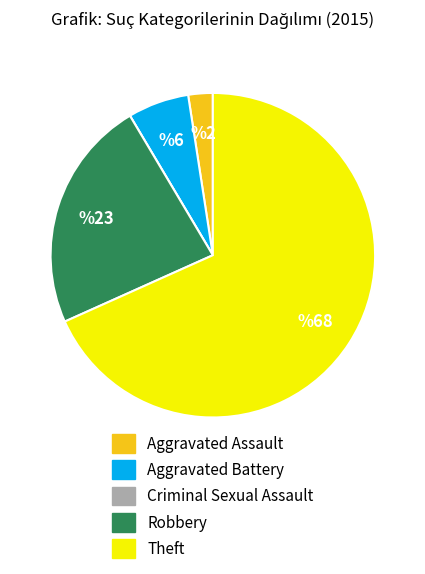

True or false: Robbery accounts for 15% of the total.

False